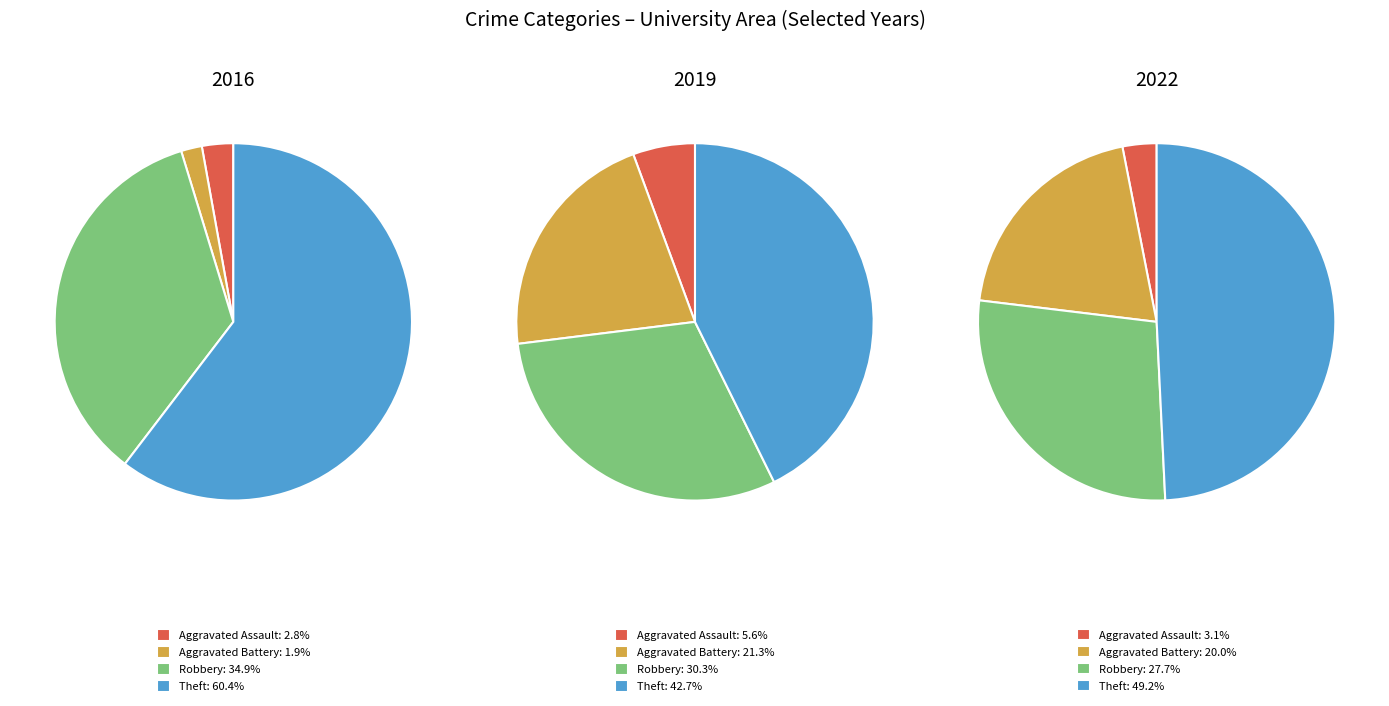

How many slices are in this pie chart?

4